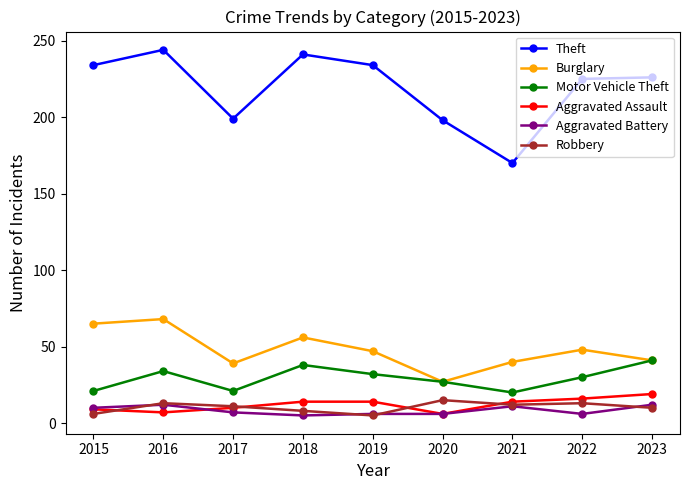

True or false: Burglary has more than 0 interior local peaks.

True